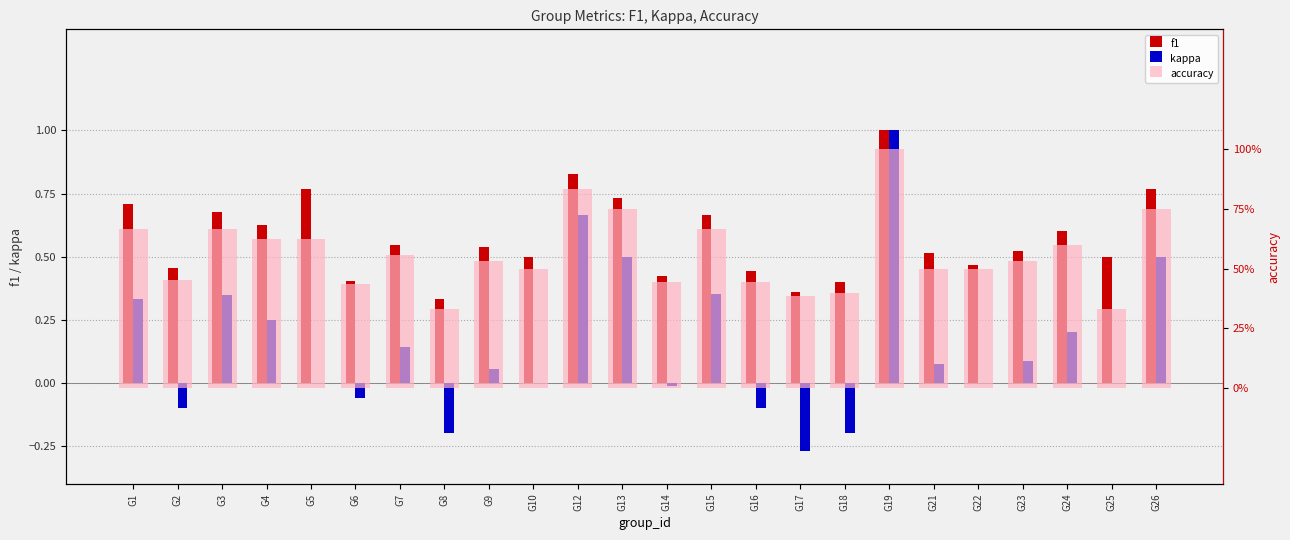

Reading left to right, what are all the values shown in this chart?

f1: G1=0.7	G2=0.5	G3=0.7	G4=0.6	G5=0.8	G6=0.4	G7=0.5	G8=0.3	G9=0.5	G10=0.5	G12=0.8	G13=0.7	G14=0.4	G15=0.7	G16=0.4	G17=0.4	G18=0.4	G19=1.0	G21=0.5	G22=0.5	G23=0.5	G24=0.6	G25=0.5	G26=0.8
kappa: G1=0.3	G2=-0.1	G3=0.3	G4=0.2	G5=0.0	G6=-0.1	G7=0.1	G8=-0.2	G9=0.1	G10=0.0	G12=0.7	G13=0.5	G14=-0.0	G15=0.4	G16=-0.1	G17=-0.3	G18=-0.2	G19=1.0	G21=0.1	G22=0.0	G23=0.1	G24=0.2	G25=0.0	G26=0.5
accuracy: G1=0.7	G2=0.5	G3=0.7	G4=0.6	G5=0.6	G6=0.4	G7=0.6	G8=0.3	G9=0.5	G10=0.5	G12=0.8	G13=0.8	G14=0.4	G15=0.7	G16=0.4	G17=0.4	G18=0.4	G19=1.0	G21=0.5	G22=0.5	G23=0.5	G24=0.6	G25=0.3	G26=0.8